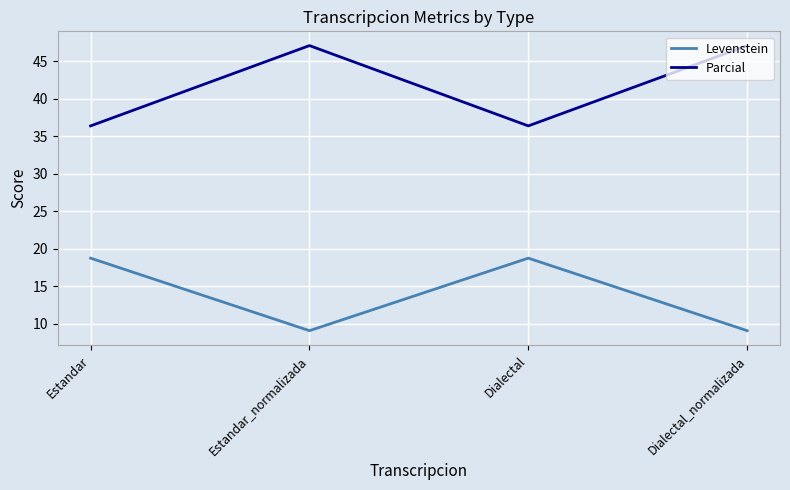

Reading left to right, what are all the values shown in this chart?

Levenstein: 18.8	9.1	18.8	9.1
Parcial: 36.4	47.1	36.4	47.1